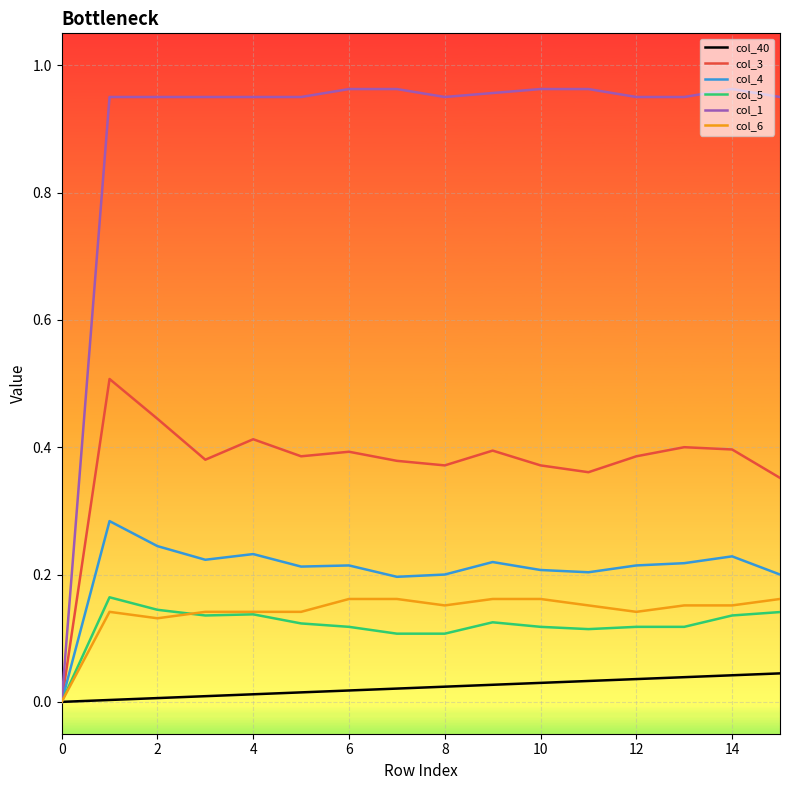

What is the maximum value for col_3?

0.5